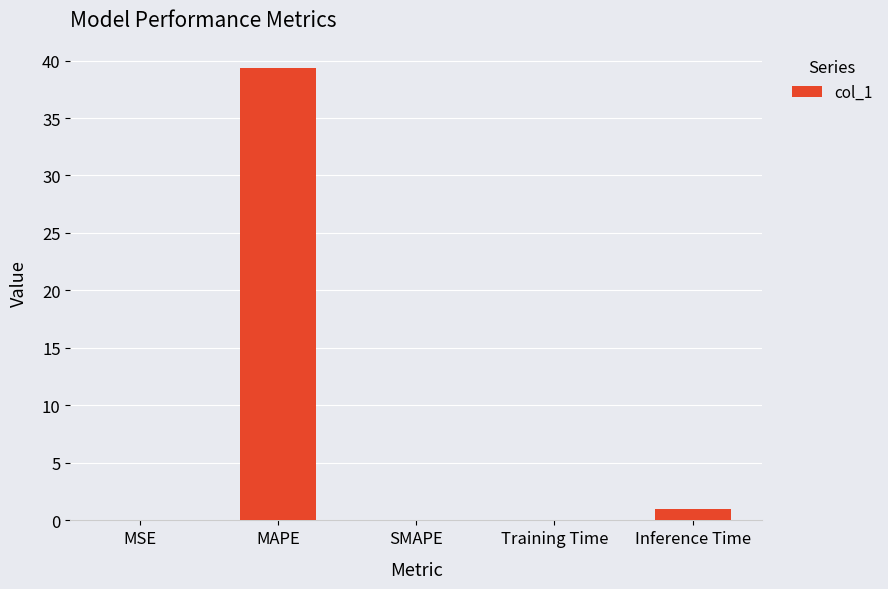

What is the sum of all values?

40.4